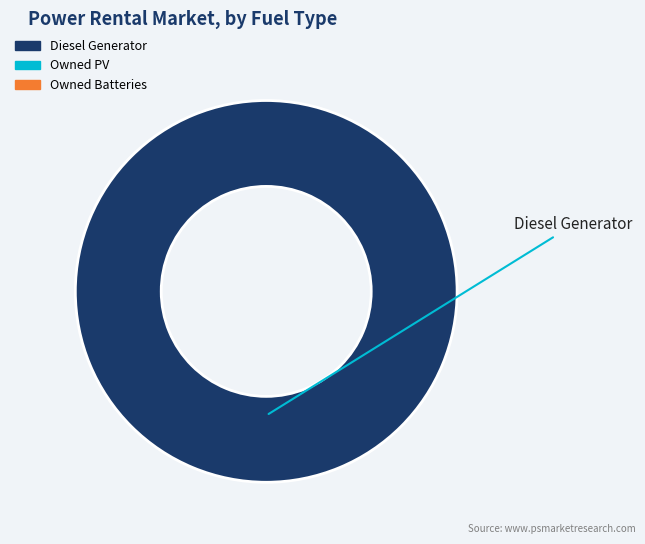

Count the number of slices in the pie.

1